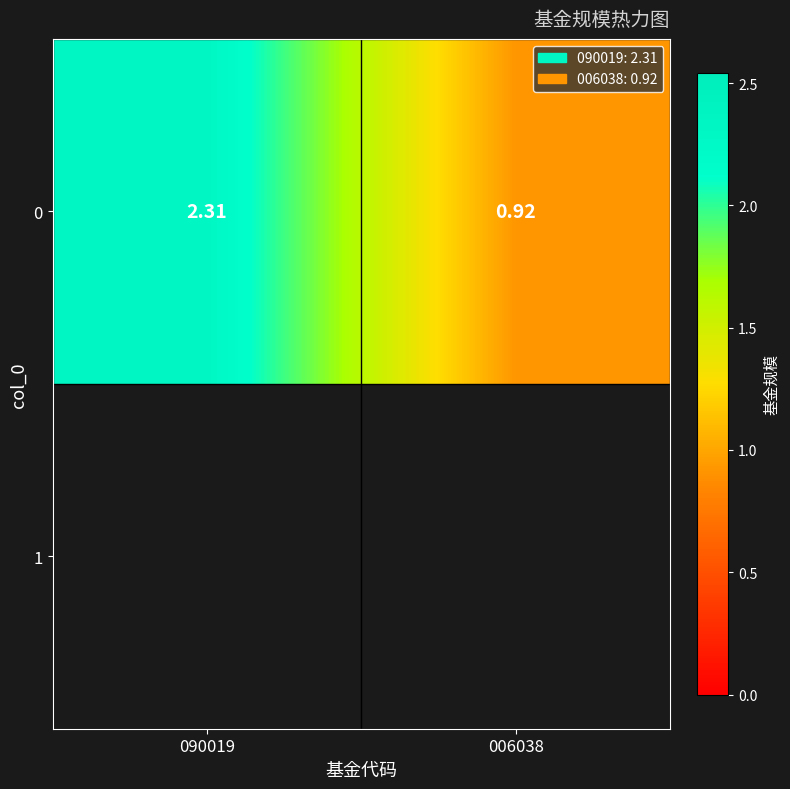

Rank the categories by value from highest to lowest.

090019, 006038